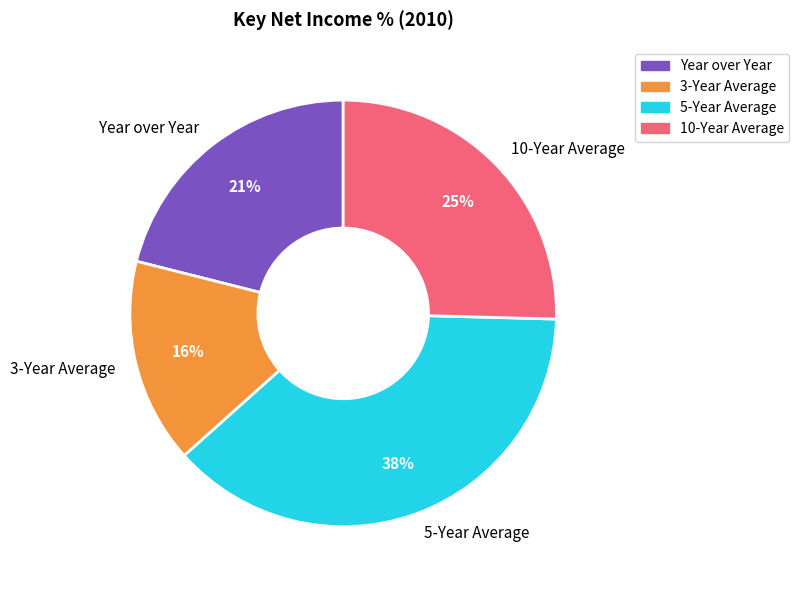

What percentage is the 3-Year Average slice, to the nearest percent?

16%